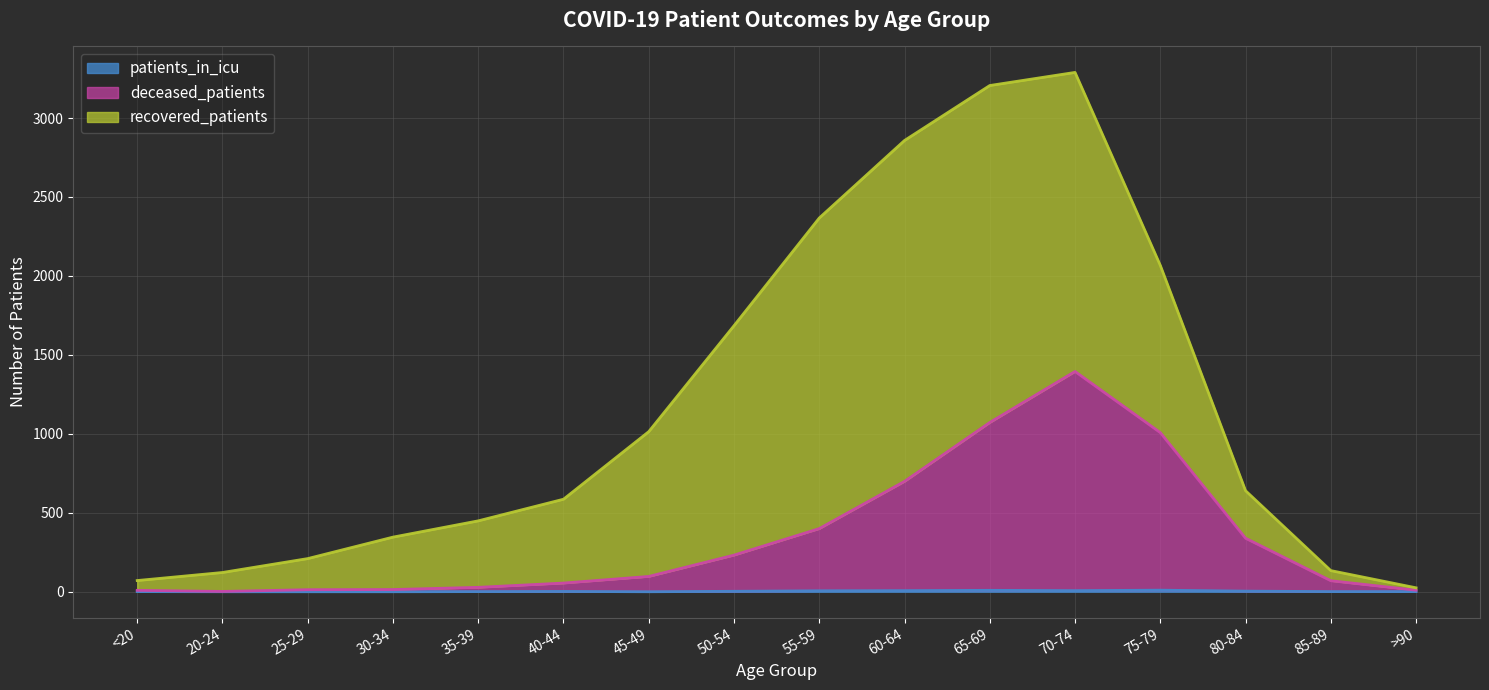

What is the value of the patients_in_icu point at the 9th from the left?

6